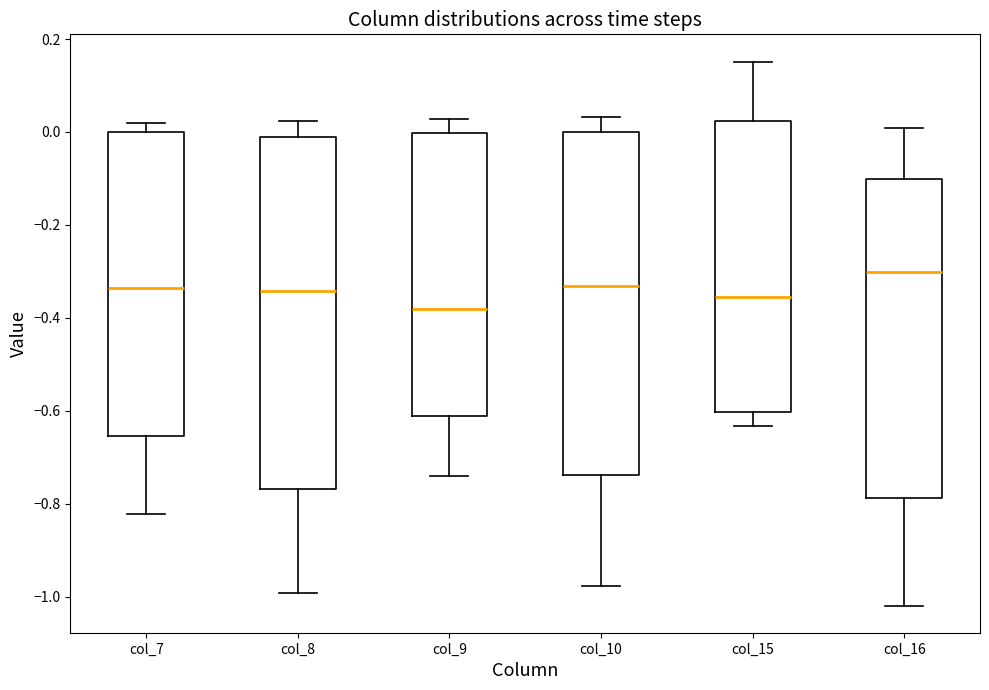

Where does the lower whisker of the box for col_9 end on the y-axis? The values are not printed on the chart, so give them approximately, as read against the axis.

-0.74